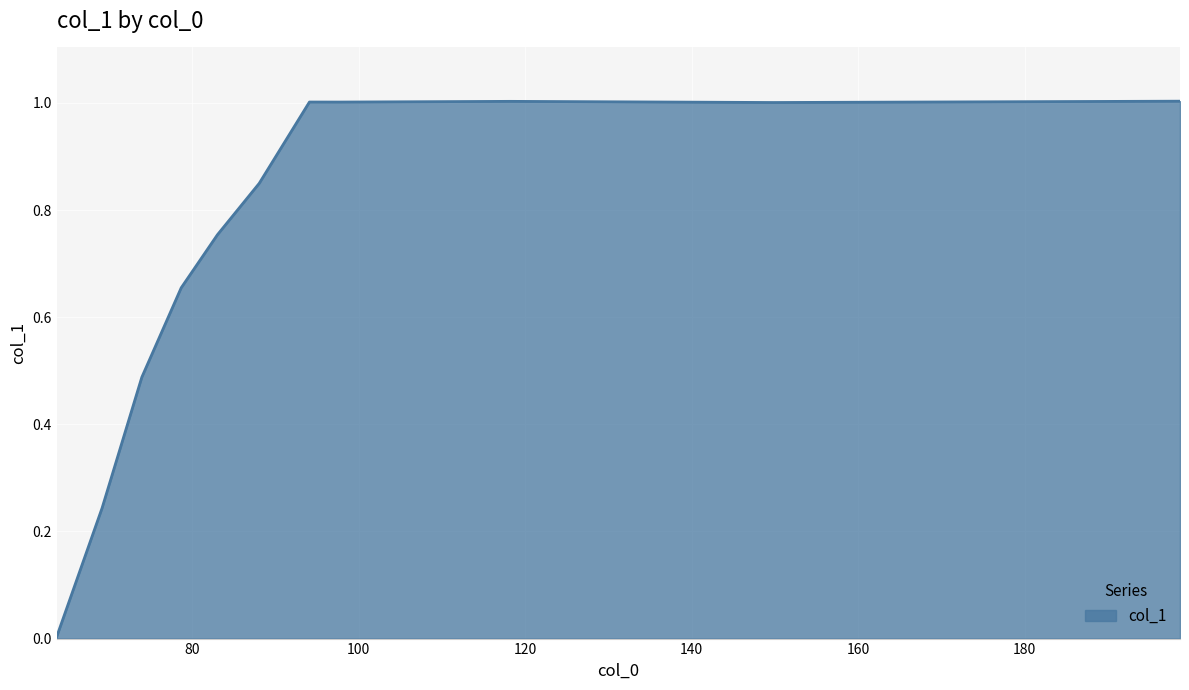

What is the maximum value shown in the chart?

1.0